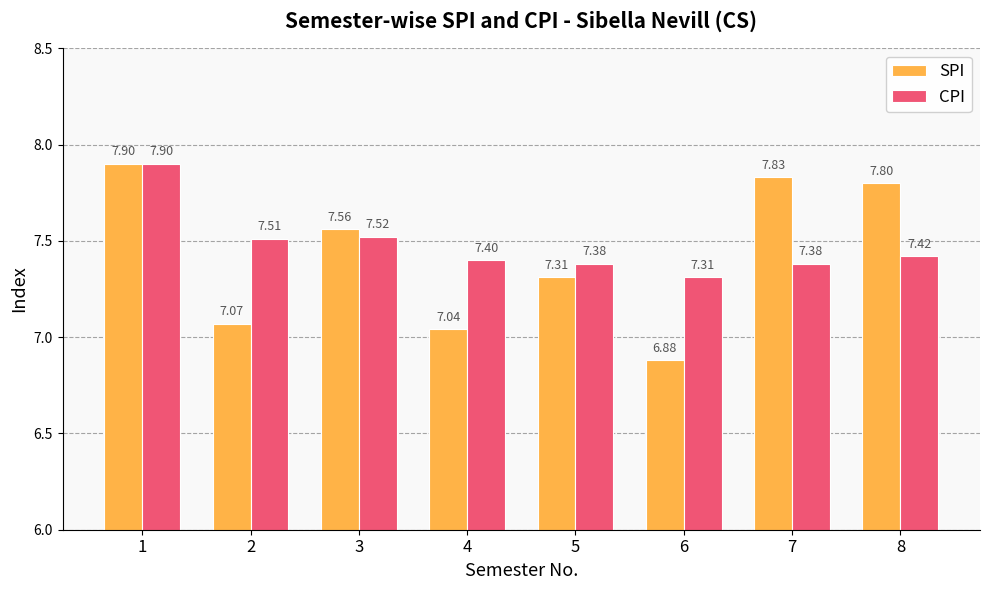

What is the sum of the SPI values at 4 and 2?

14.1